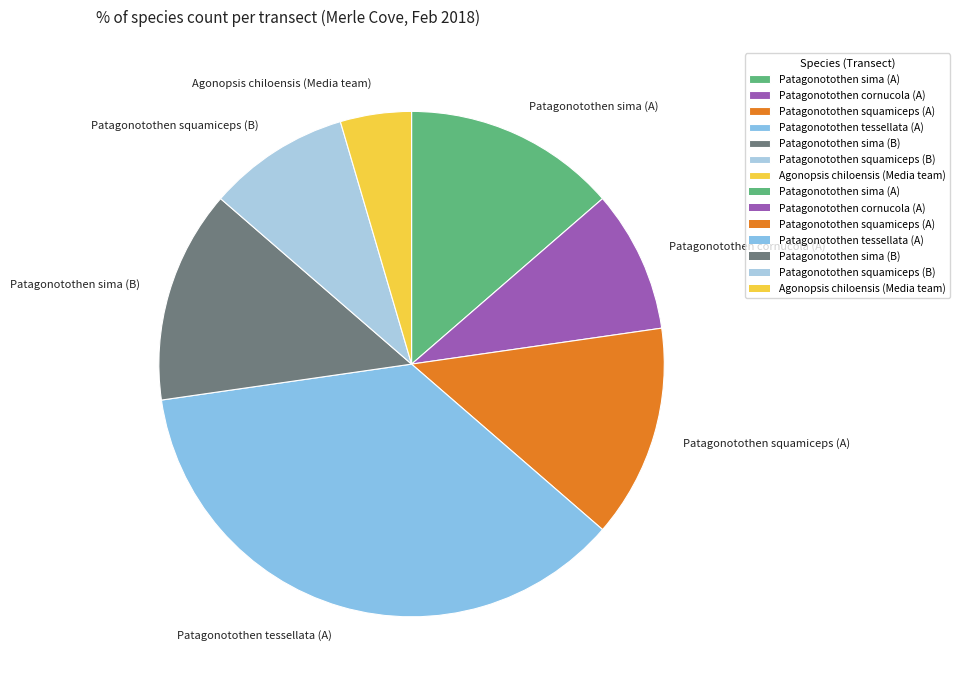

What is the largest slice in the pie chart?

Patagonotothen tessellata (A)